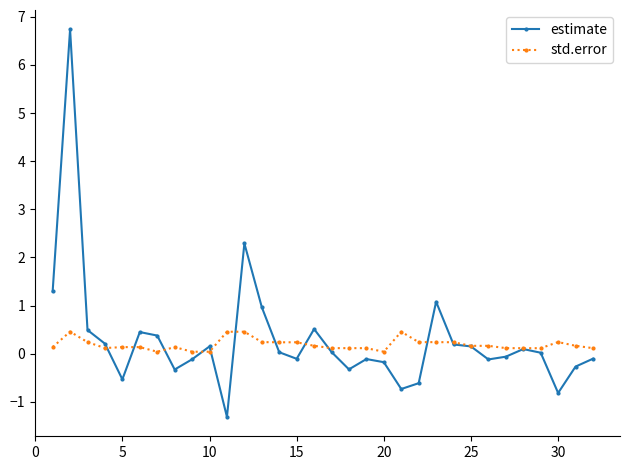

Does the chart display data point markers on the line(s)?

Yes